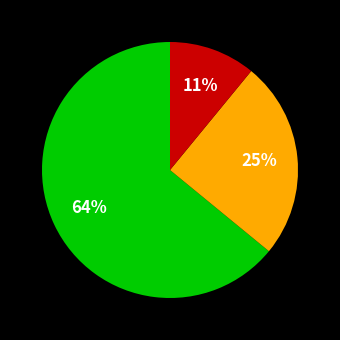

Count the number of slices in the pie.

3